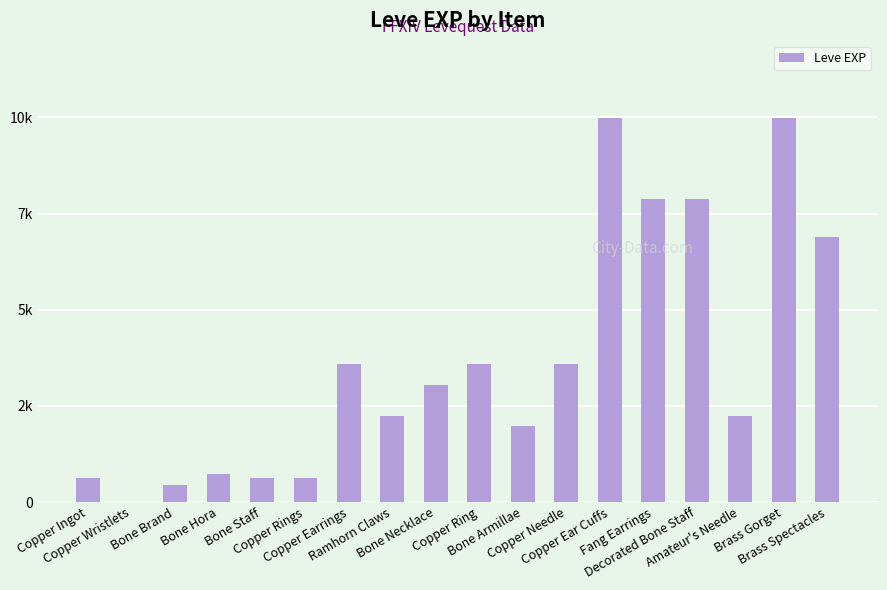

What is the value of the 5th bar from the left?

630